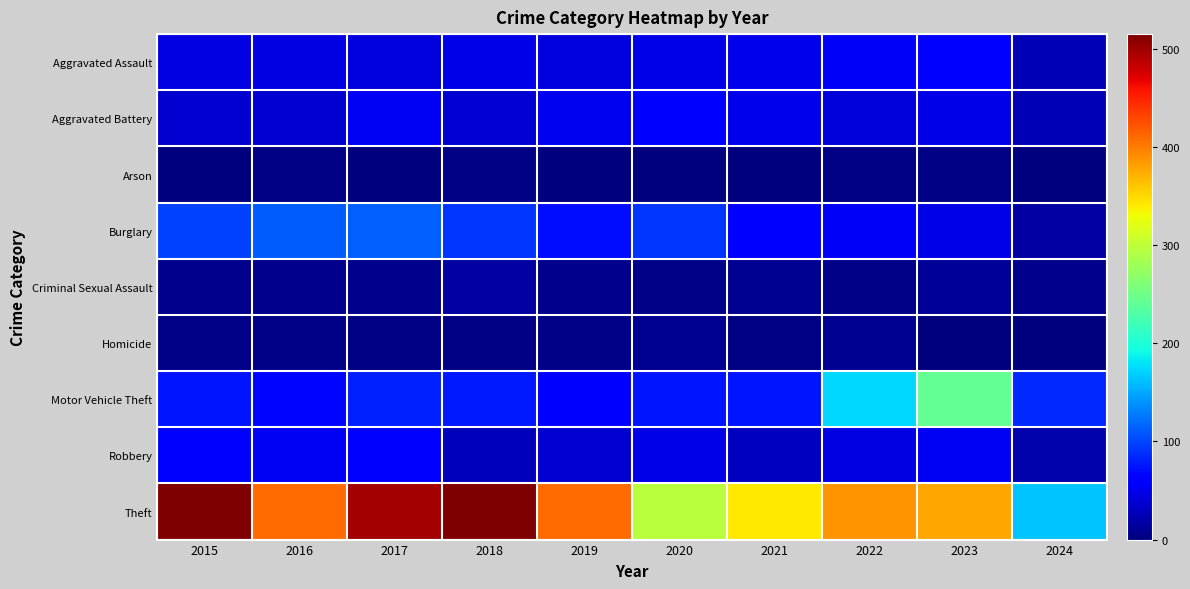

What is the spread (max minus min) of values at 2022?

385